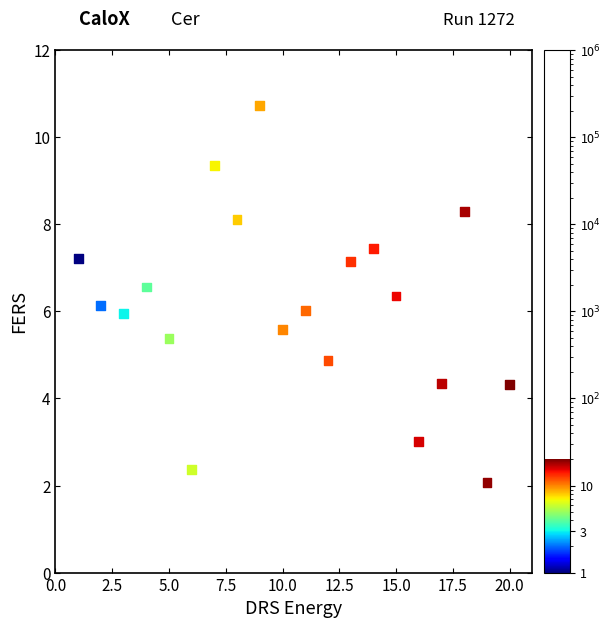

What is the range of X values (max minus min)?

19.0